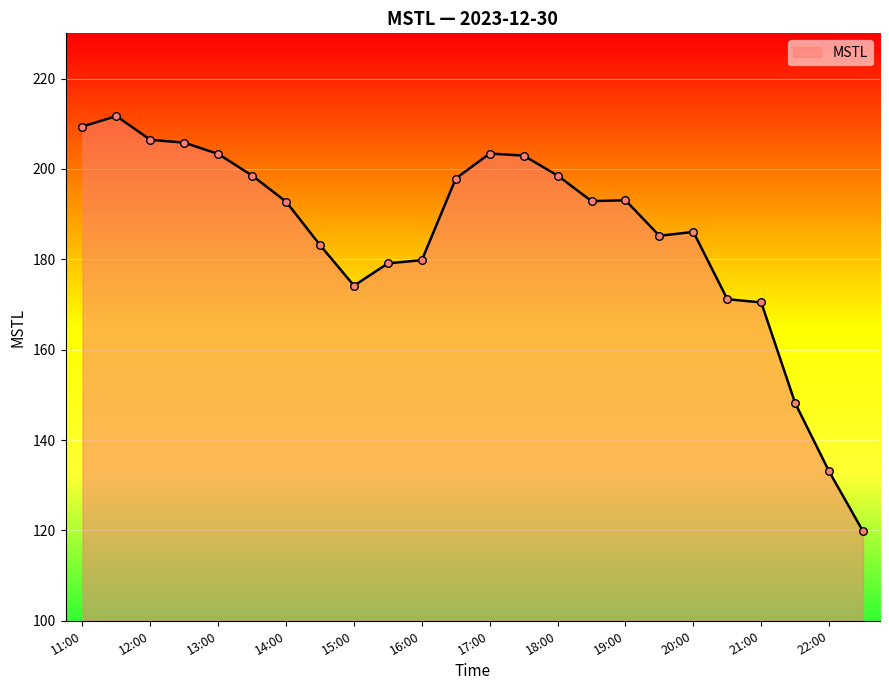

What is the difference between the maximum and minimum values?

91.9